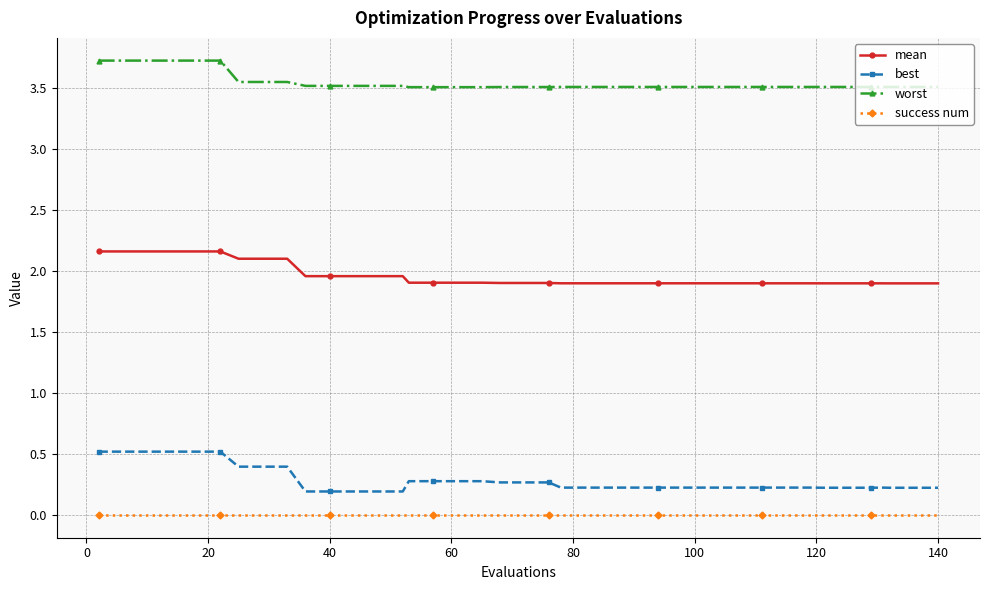

Count the worst values in the range 3 to 4.

40